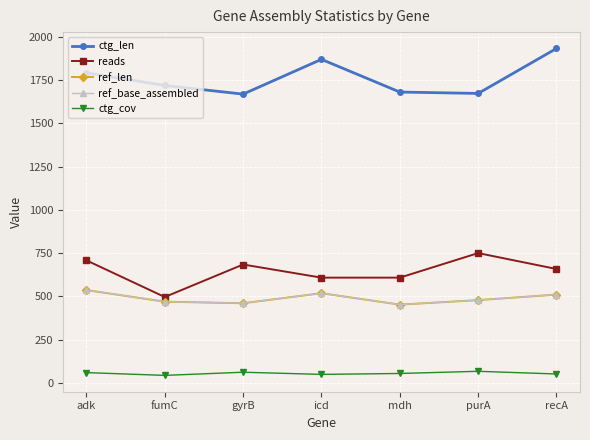

What is the lowest value of the ctg_cov series?

43.0